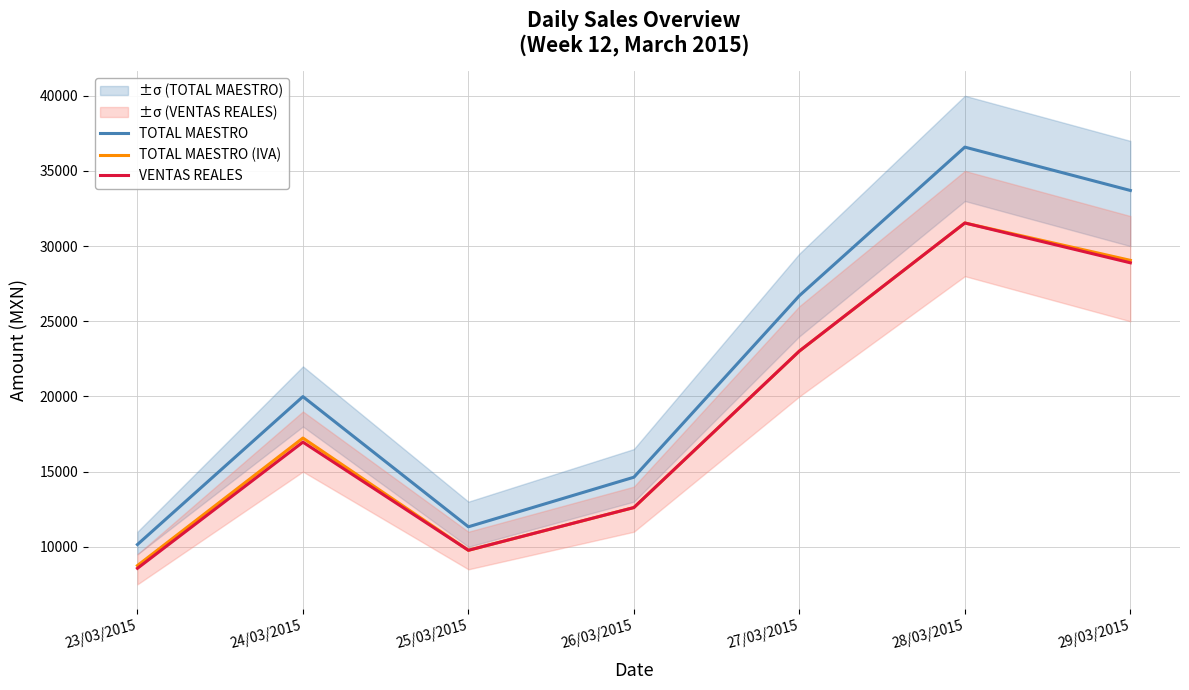

What are all the series names shown in the legend?

TOTAL MAESTRO, TOTAL MAESTRO (IVA), VENTAS REALES